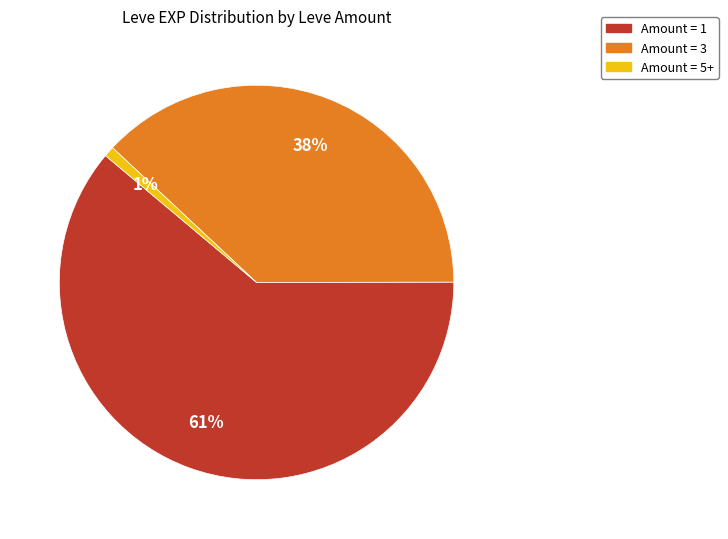

To the nearest percent, what is the average slice percentage?

33%